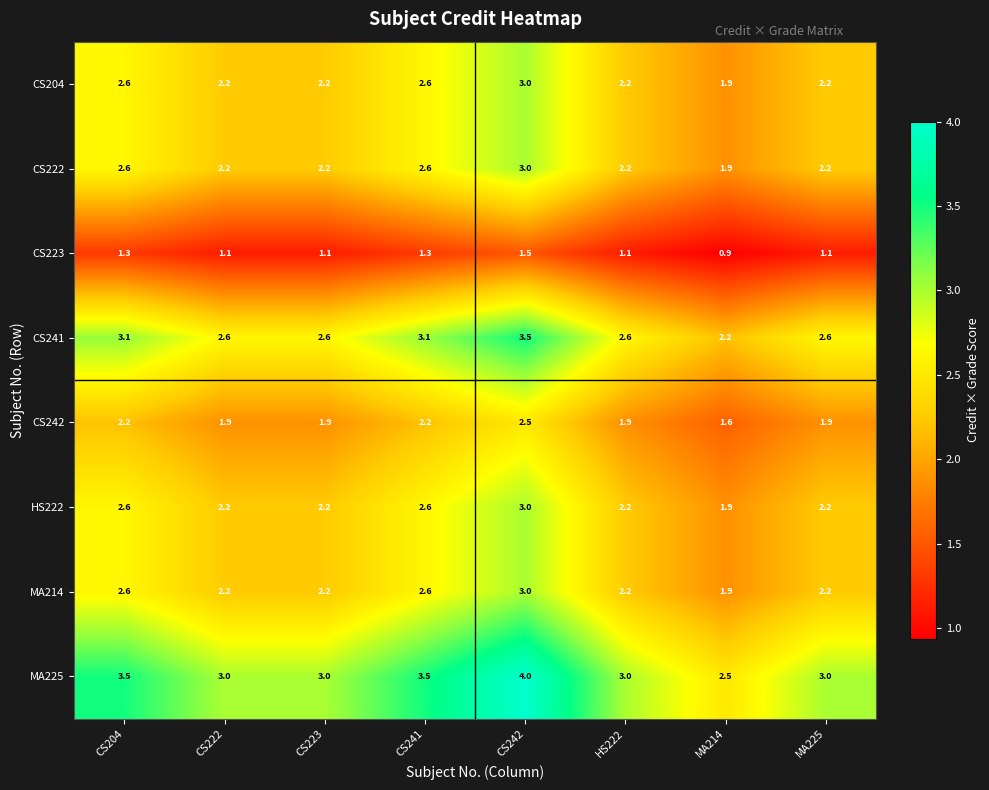

Where is CS241 nearest to the value 2?

MA214